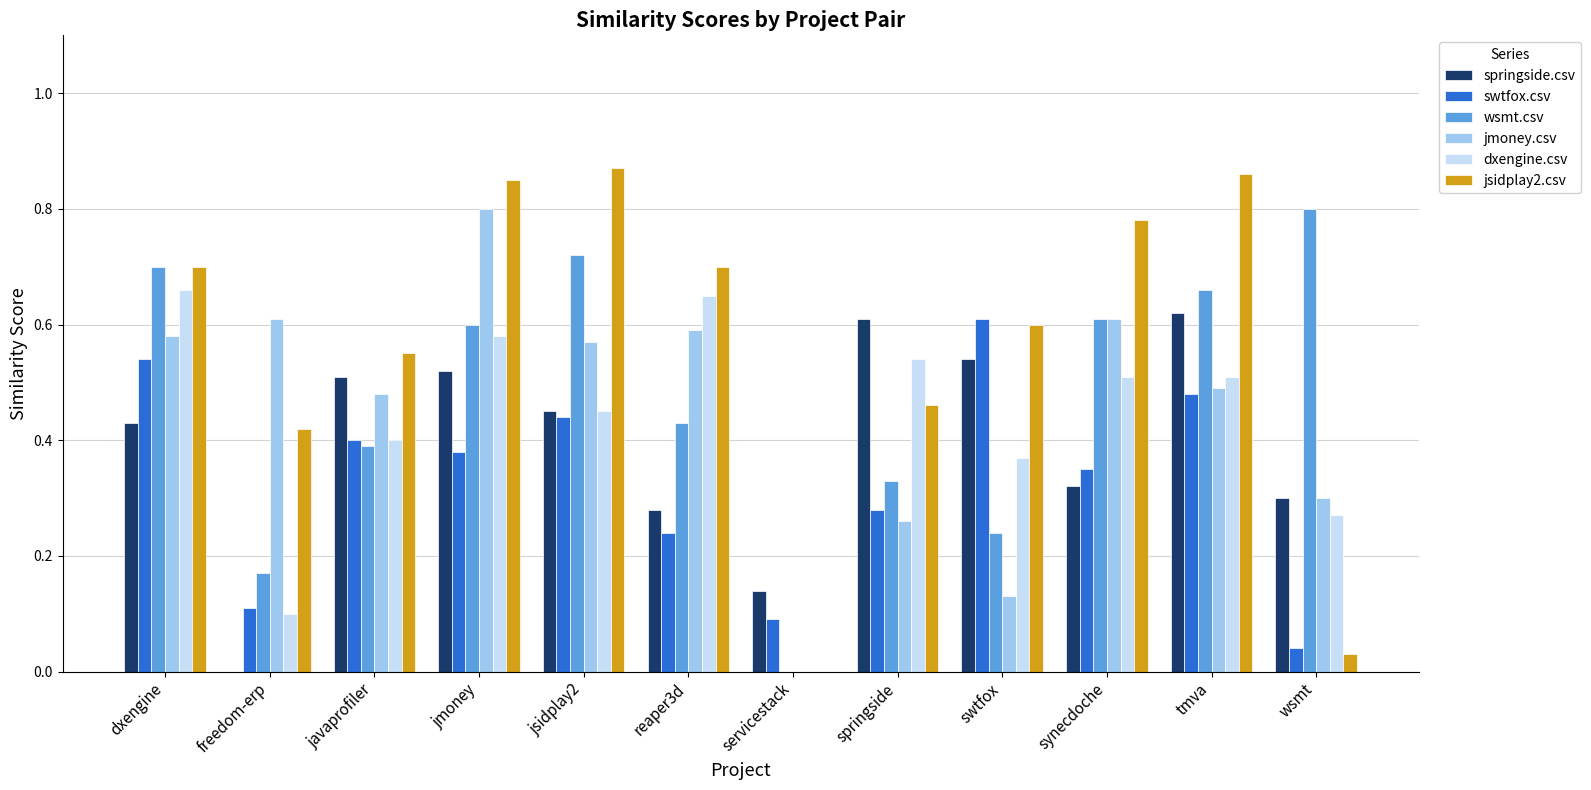

Which series has the largest total across all categories?

jsidplay2.csv